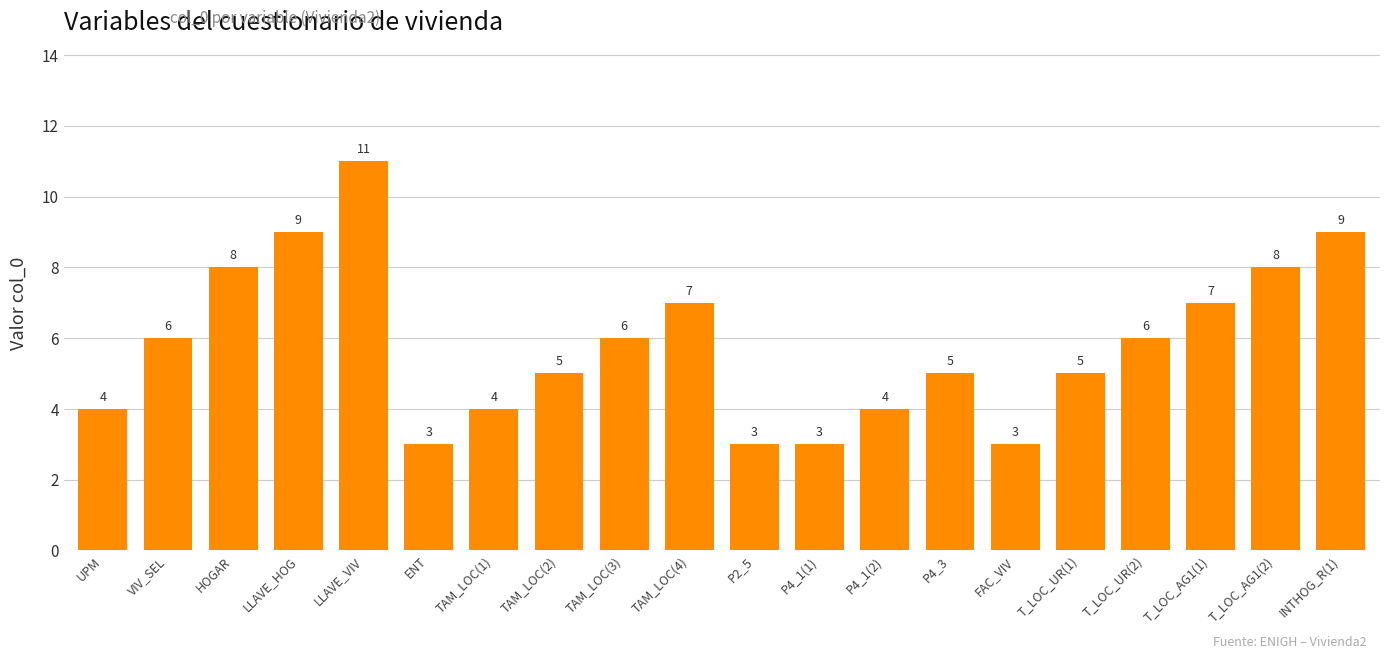

Does the chart contain any negative values?

No